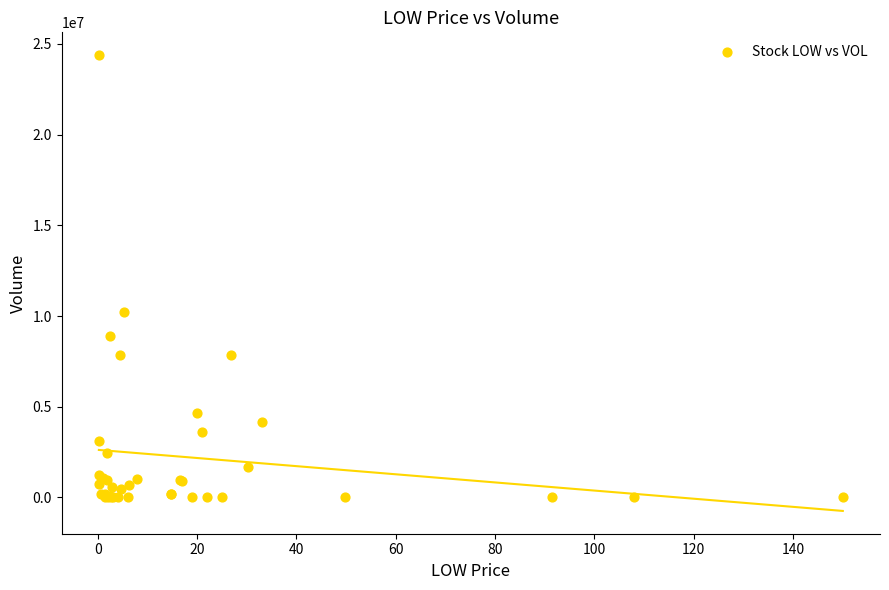

What Y value in the scatter plot is closest to 12190550?

10244800